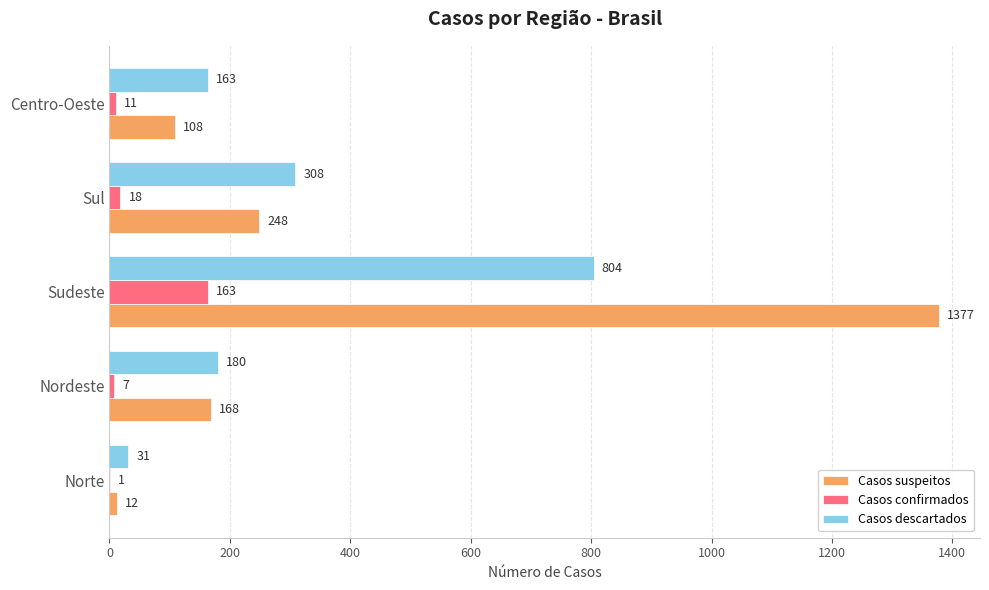

Where is Casos confirmados nearest to the value 82?

Sul